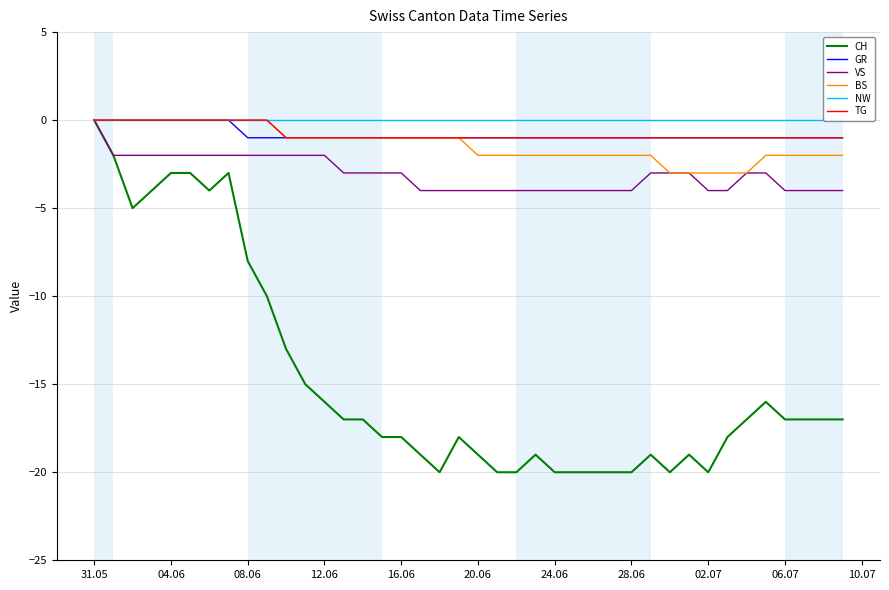

Rank the series by their maximum value, from highest to lowest.

CH, GR, VS, BS, NW, TG